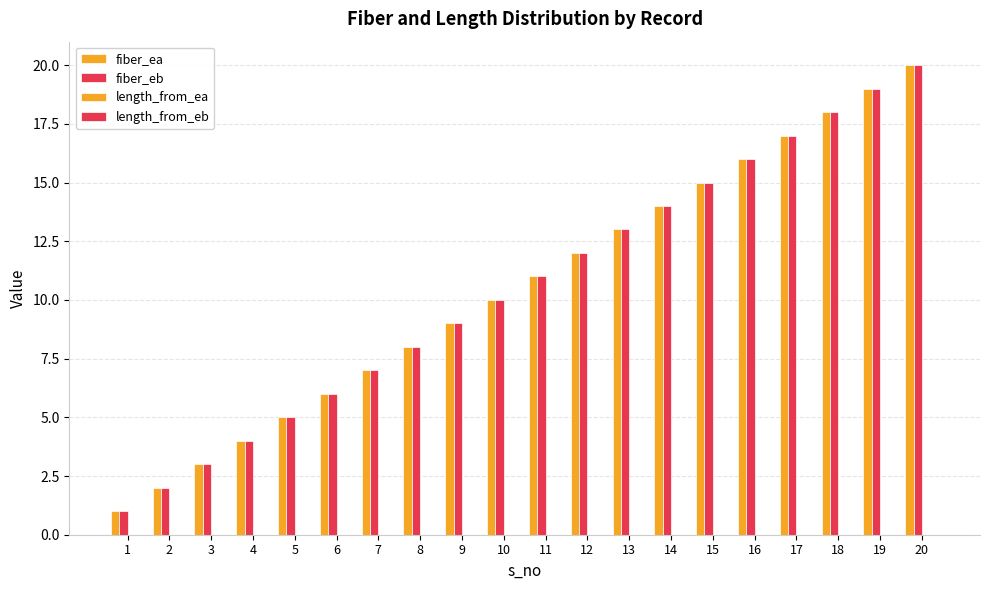

What is the difference between the maximum and minimum values in the fiber_eb series?

19